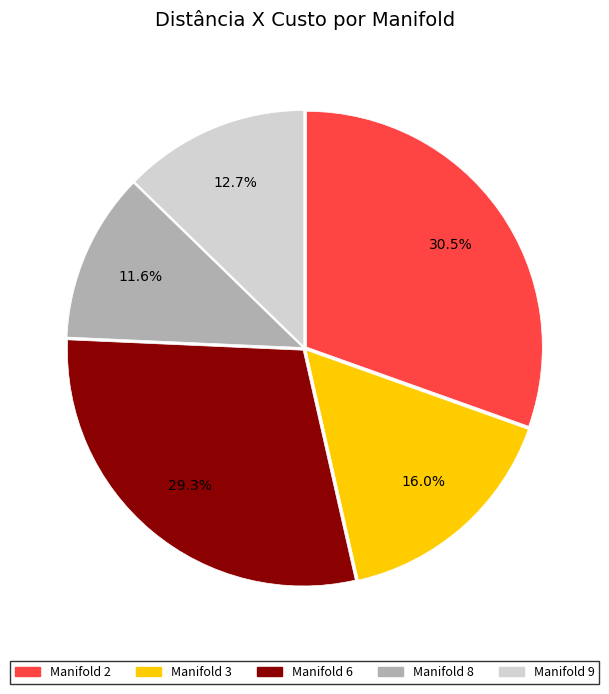

Does any single category account for the majority?

No